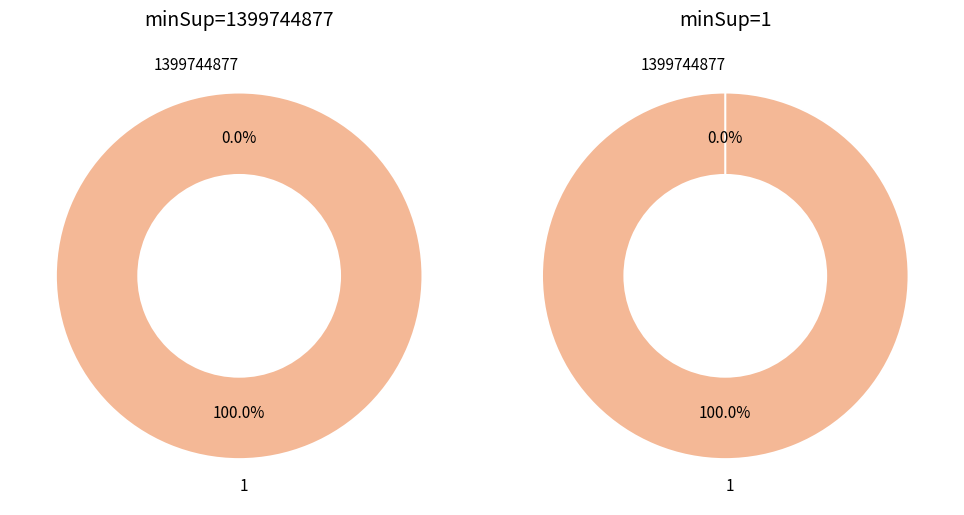

Count the number of slices in the pie.

2